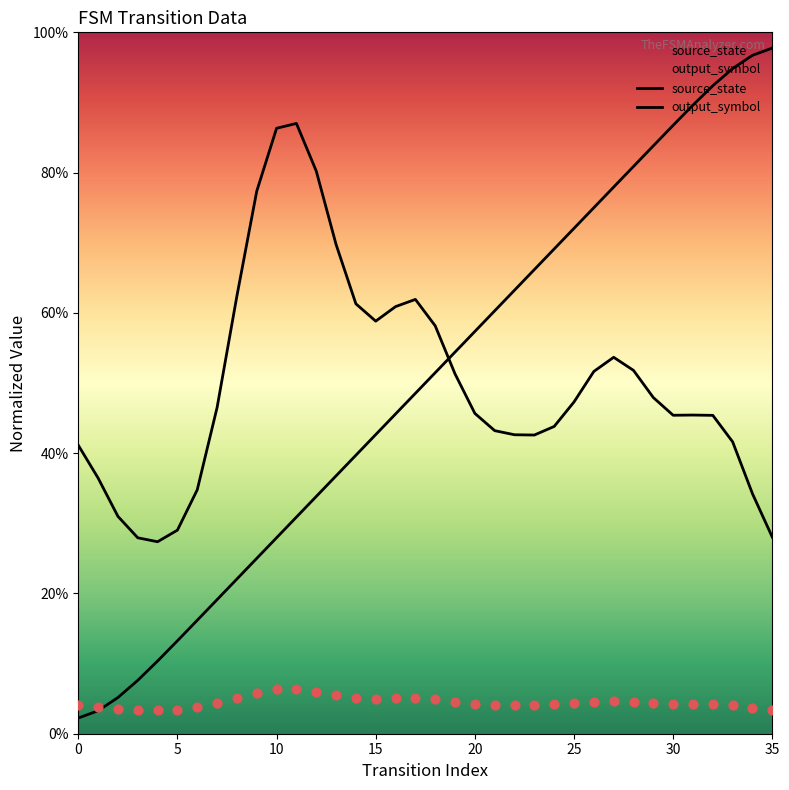

Which series contains the lowest Y value?

source_state